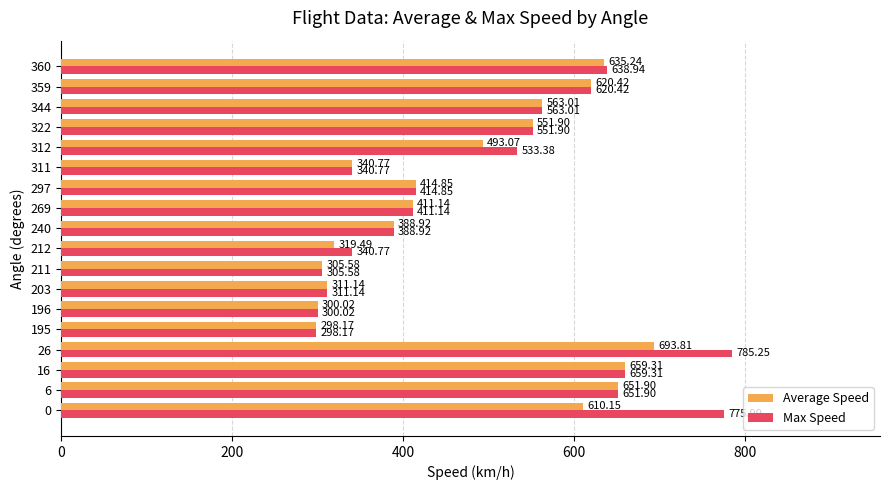

At how many categories does at least one series exceed 716?

2